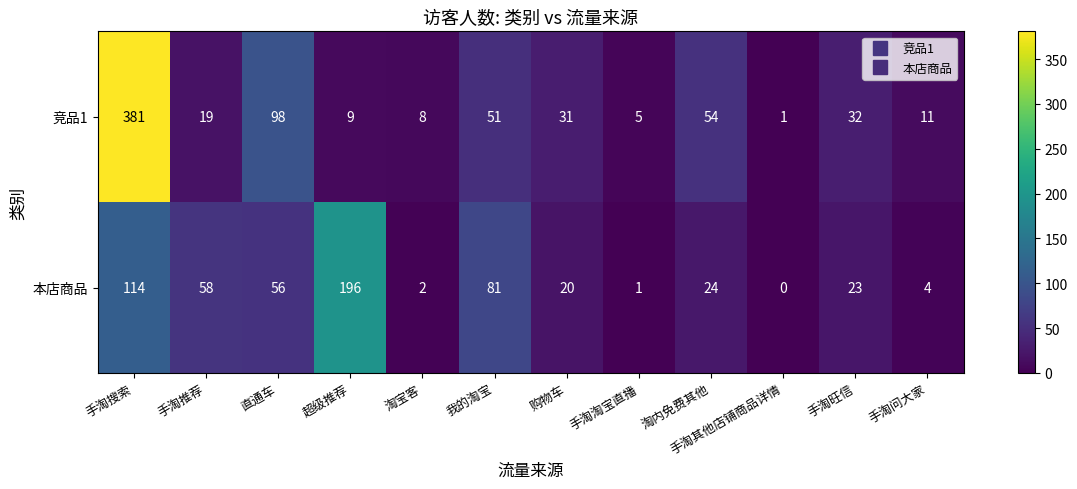

What is the maximum value shown in the chart?

381